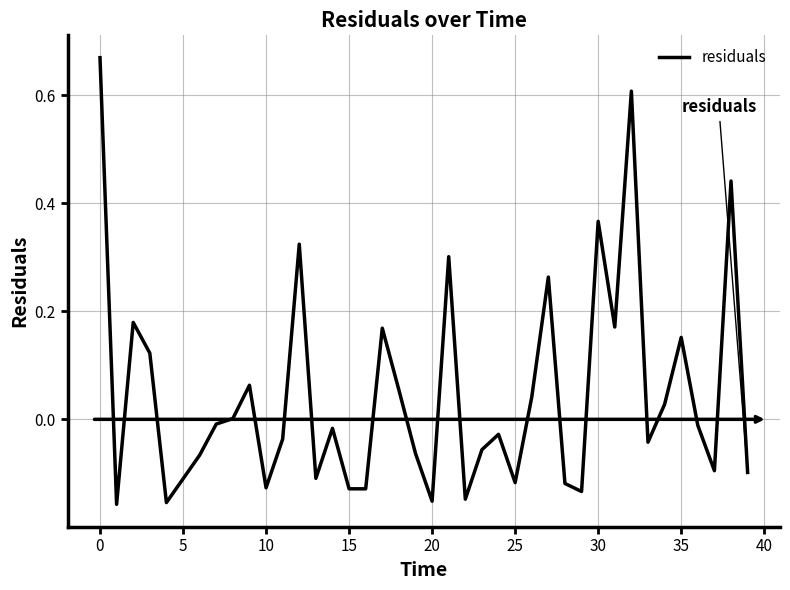

What is the difference between the maximum and minimum values?

0.8